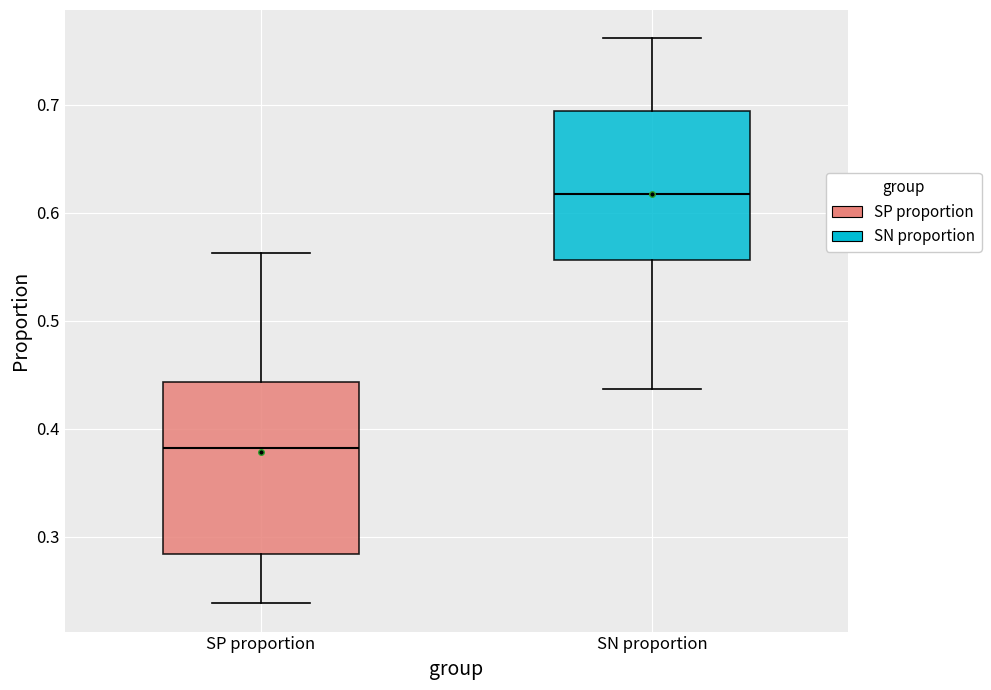

Where does the lower whisker of the box for SP proportion end on the y-axis? The values are not printed on the chart, so give them approximately, as read against the axis.

0.24